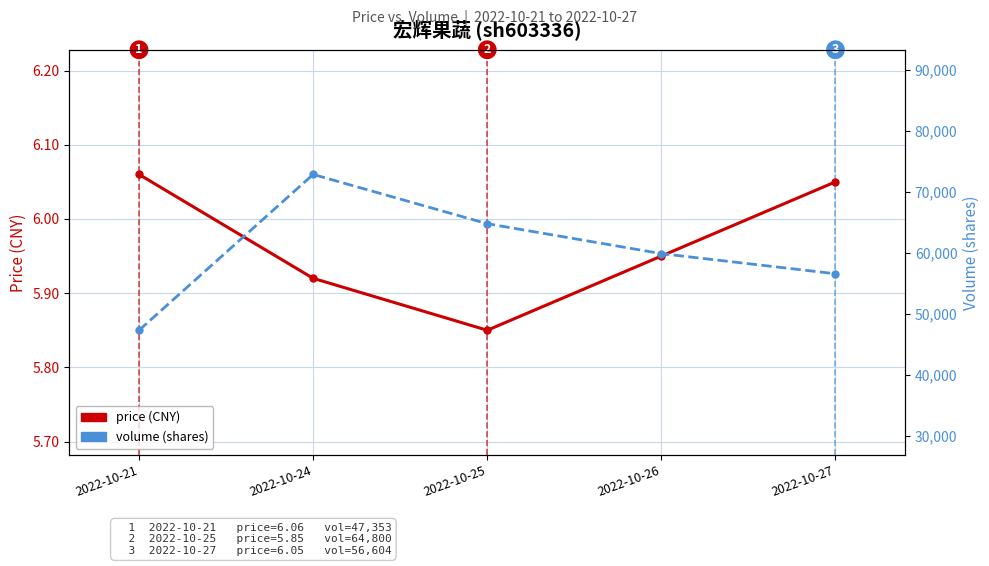

What are all the series names shown in the legend?

price (CNY), volume (shares)